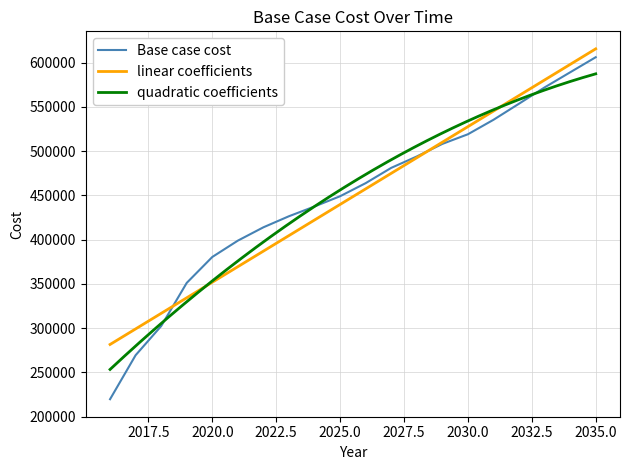

True or false: the data has more than 0 interior local peaks.

False